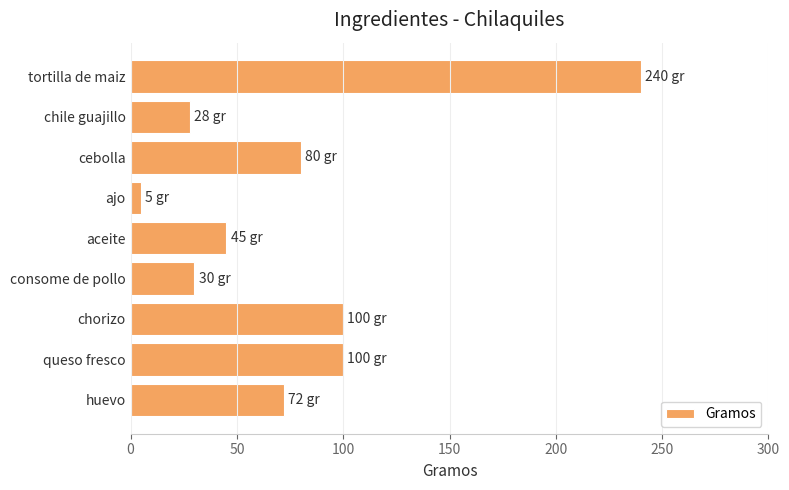

Which label corresponds to the smallest value in the chart?

ajo